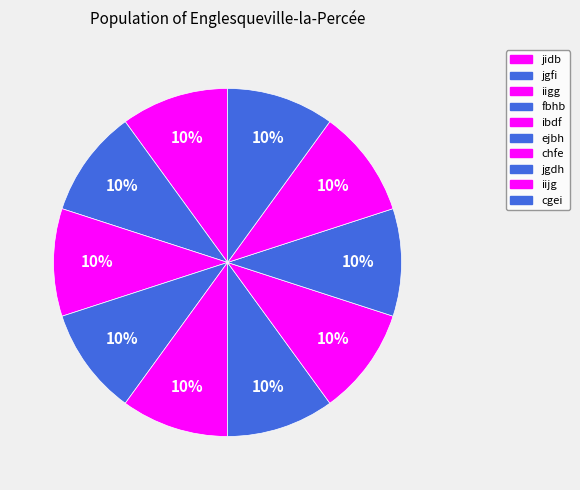

Count the number of slices in the pie.

10